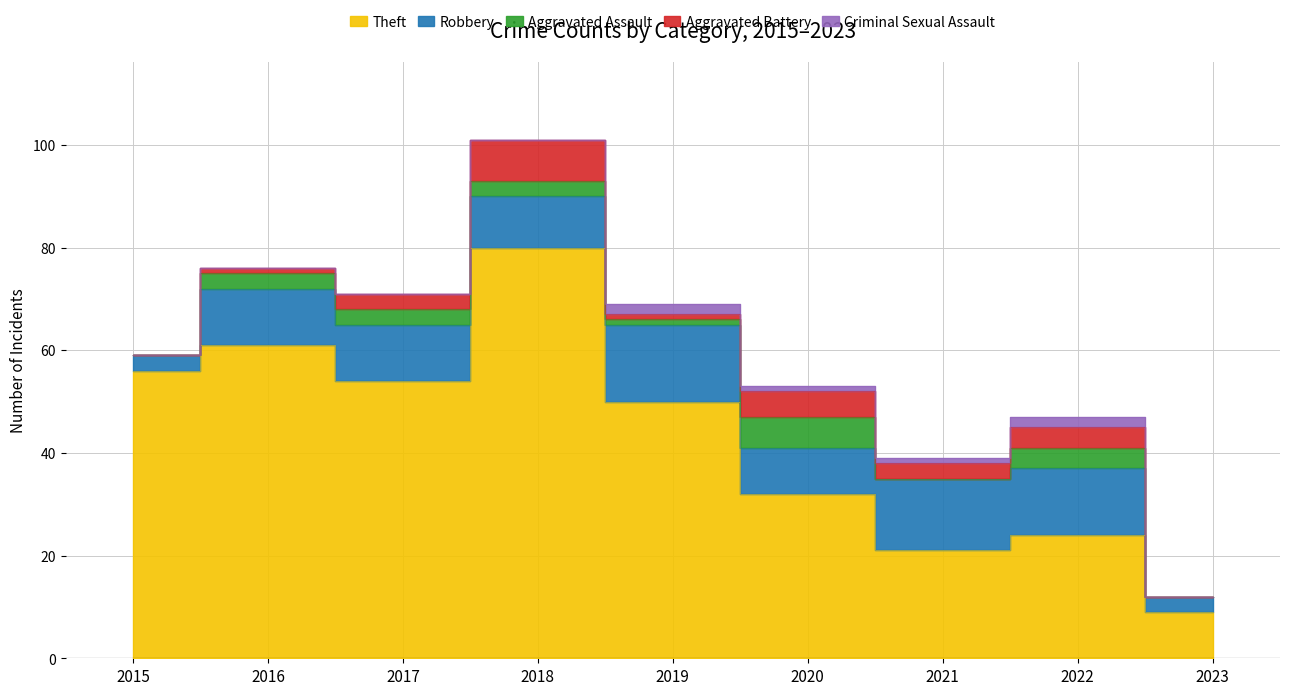

Rank the series by their maximum value, from lowest to highest.

Criminal Sexual Assault, Aggravated Assault, Aggravated Battery, Robbery, Theft